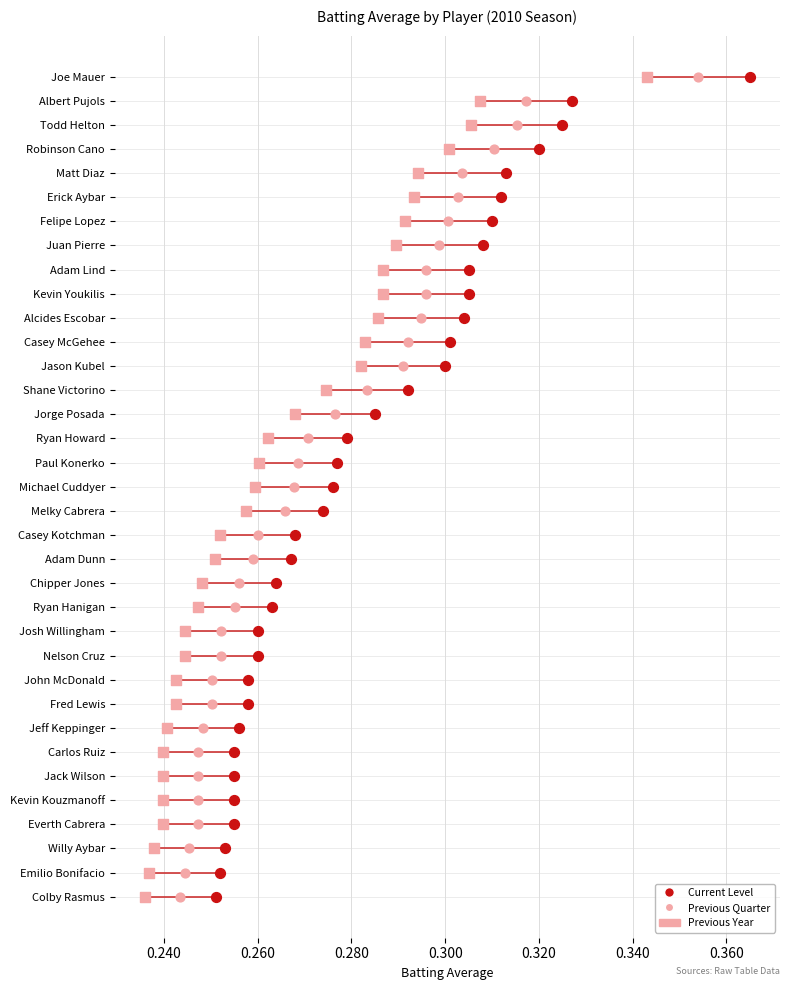

Which series reaches the minimum Y coordinate?

Previous Year